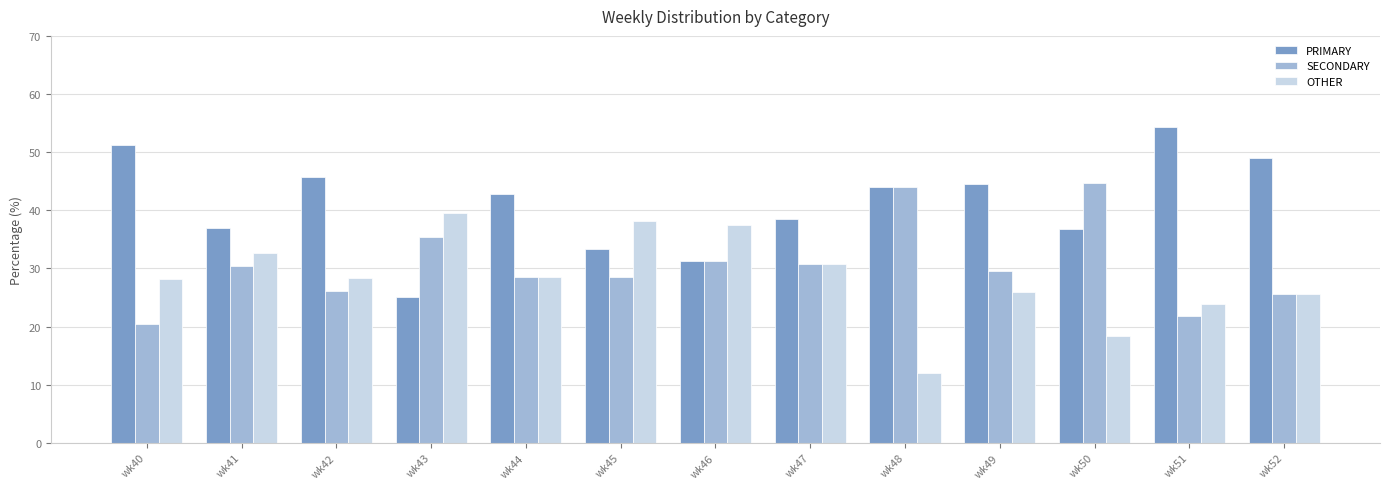

What is the value of the SECONDARY bar at the 12th from the left?

21.7